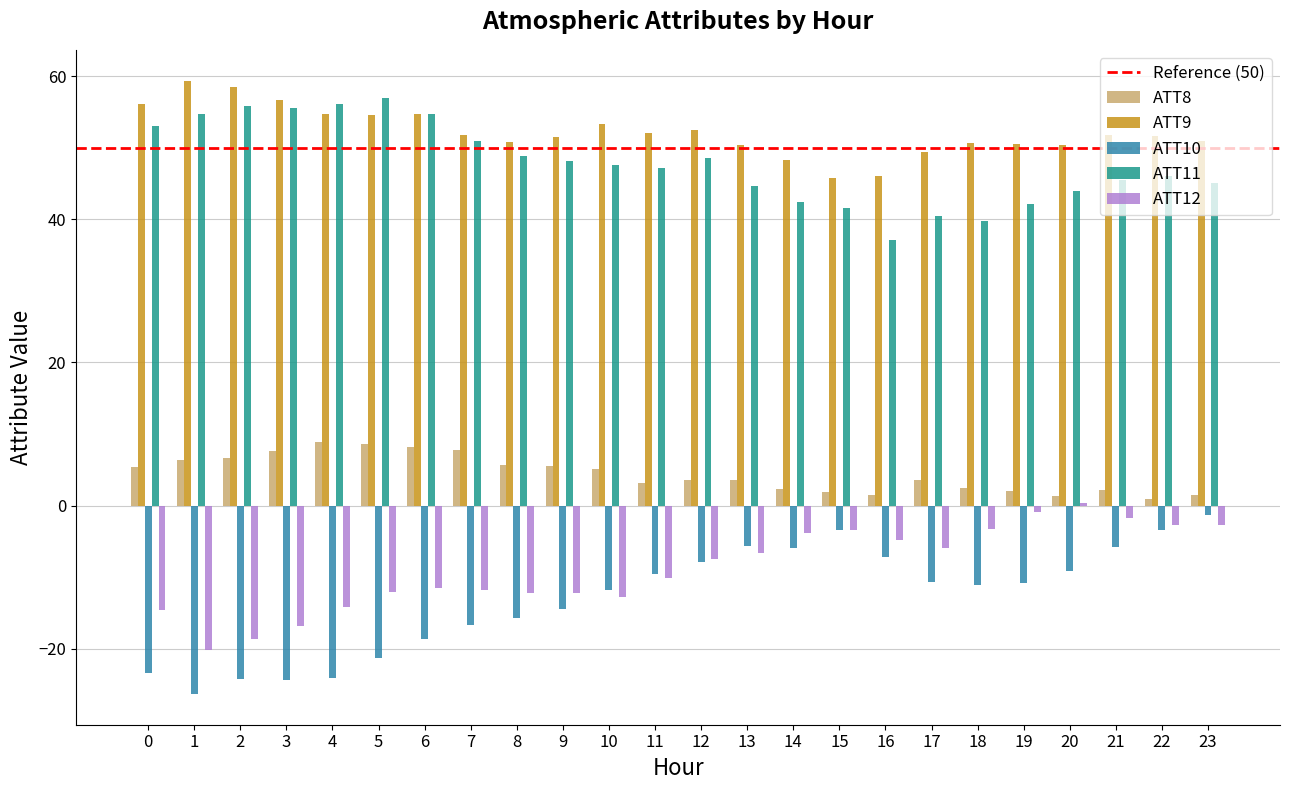

Which series has the largest range (max minus min)?

ATT10